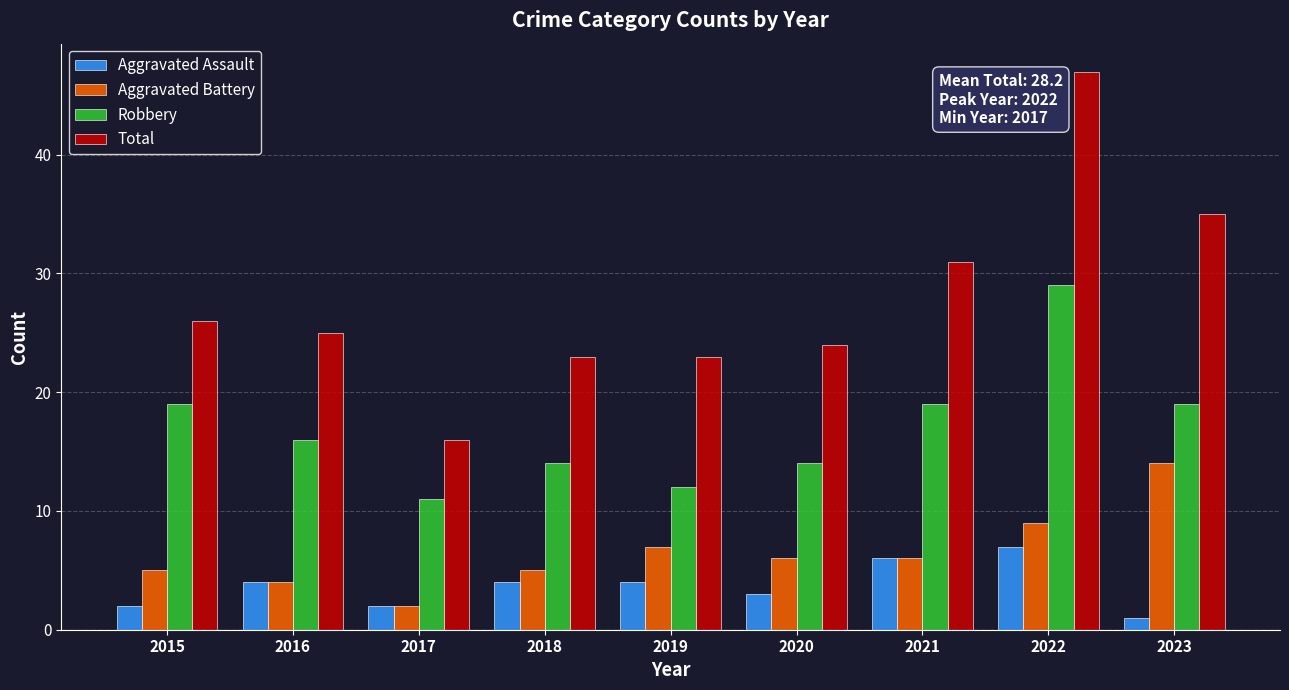

Which category has the highest value in the Robbery series?

2022